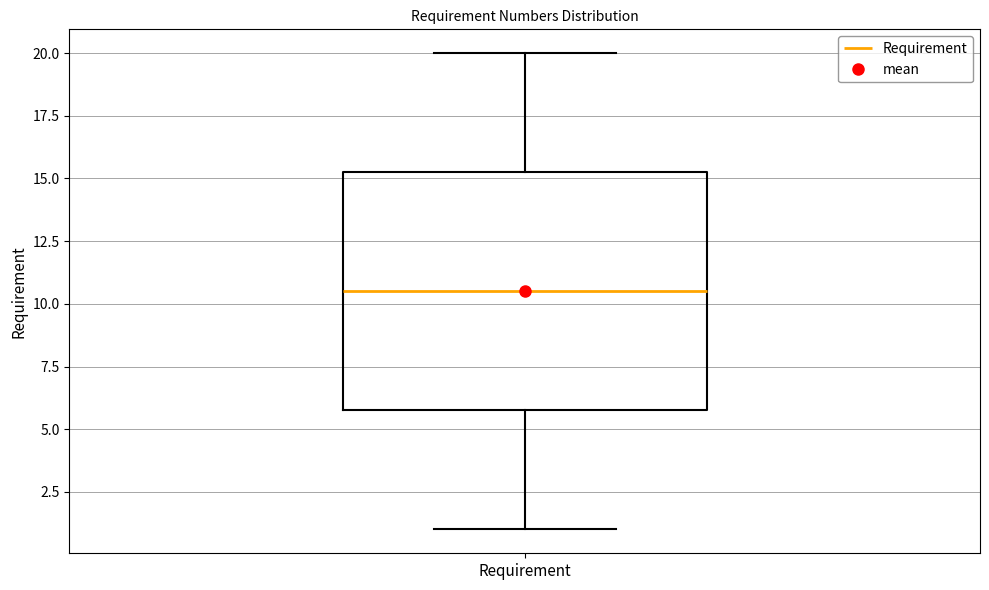

Read this box plot against the y-axis: the position of the median line, the range covered by the box, and the ends of both whiskers. The values are not printed on the chart, so give them approximately, as read against the axis.

median 10.5, box 6.0 to 15.5, whiskers 1.0 to 20.0